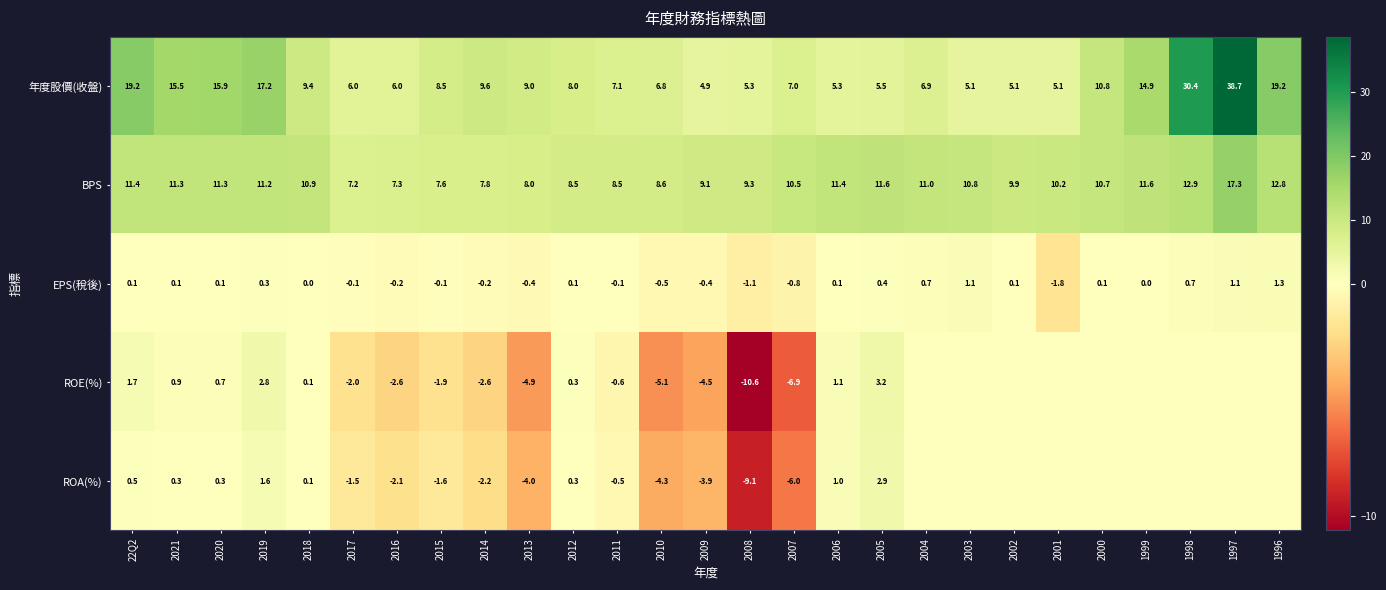

True or false: ROA(%) has a value of -2.2 at 2014.

True